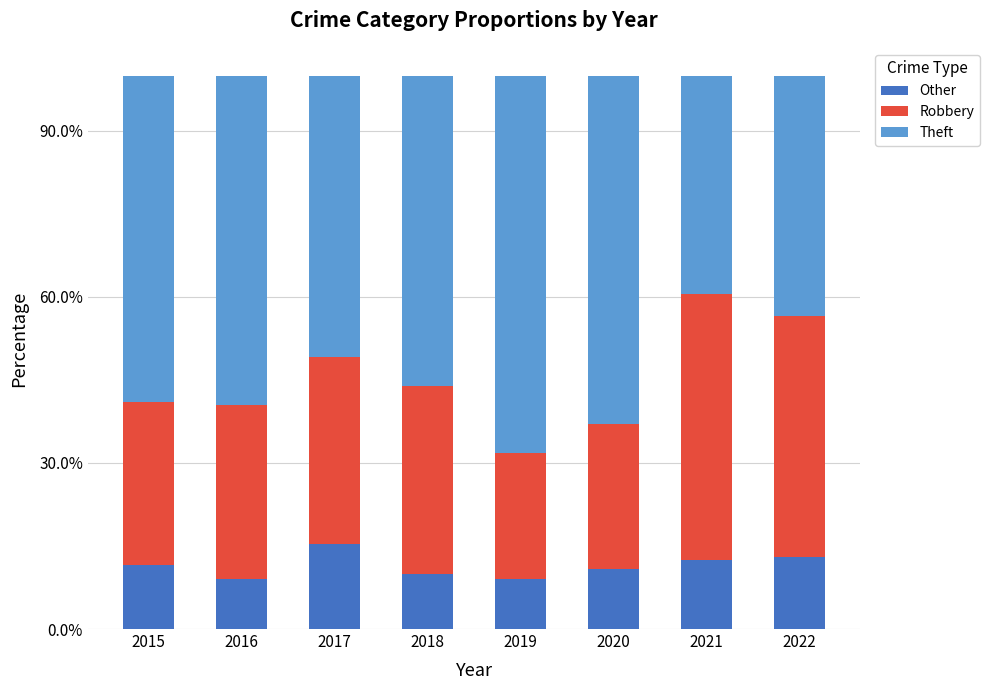

Count the Theft values in the range 0 to 1.

8